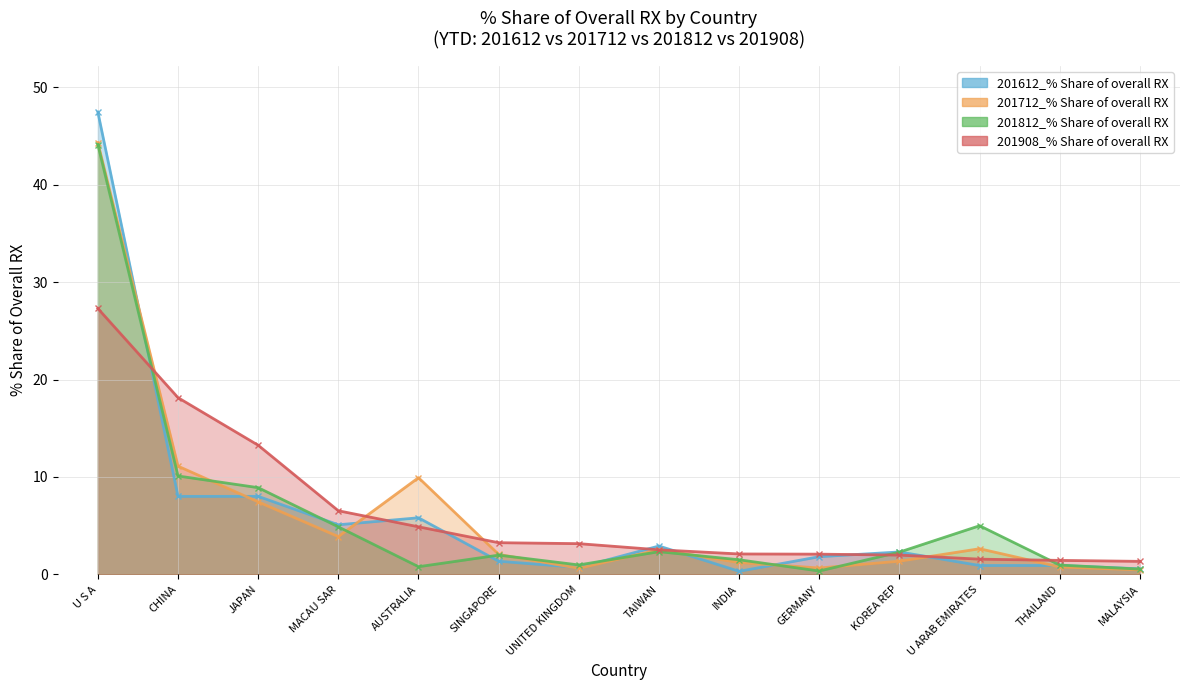

What is the difference between the 201612_% Share of overall RX values at TAIWAN and MACAU SAR?

2.2